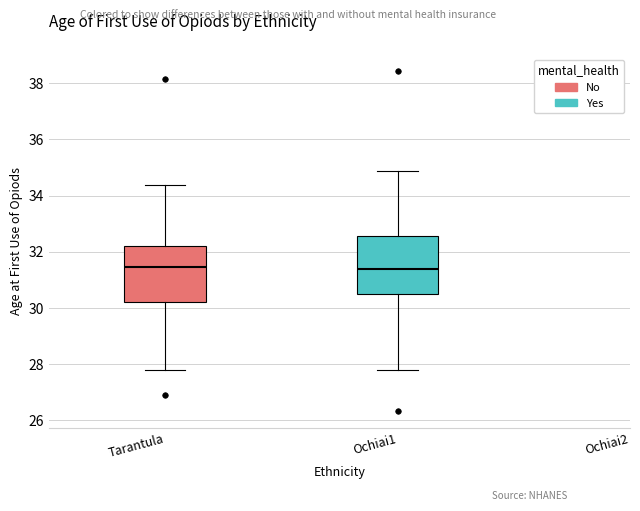

Where does the upper whisker of the box for Tarantula end on the y-axis? The values are not printed on the chart, so give them approximately, as read against the axis.

34.4